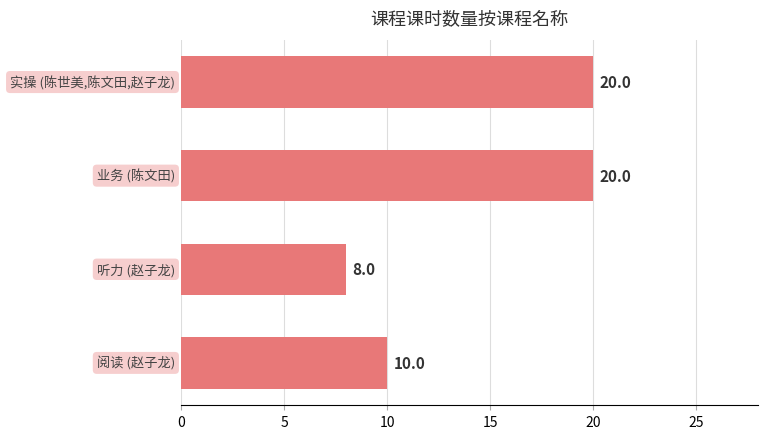

Reading bottom to top, list all the values displayed in this chart.

10	8	20	20